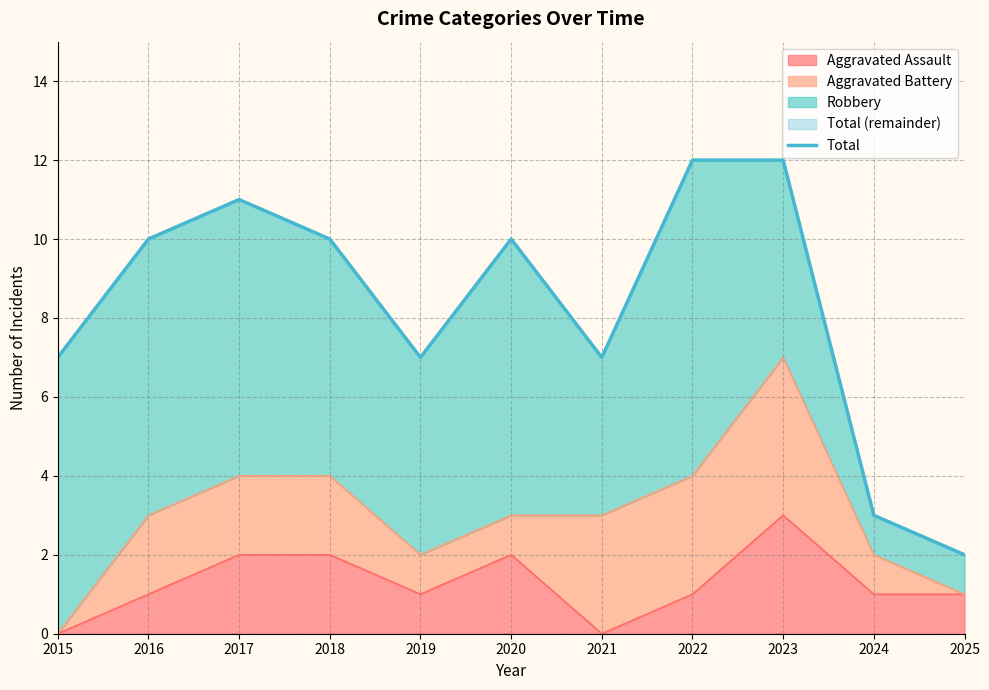

Reading left to right, what are all the values shown in this chart?

7	10	11	10	7	10	7	12	12	3	2